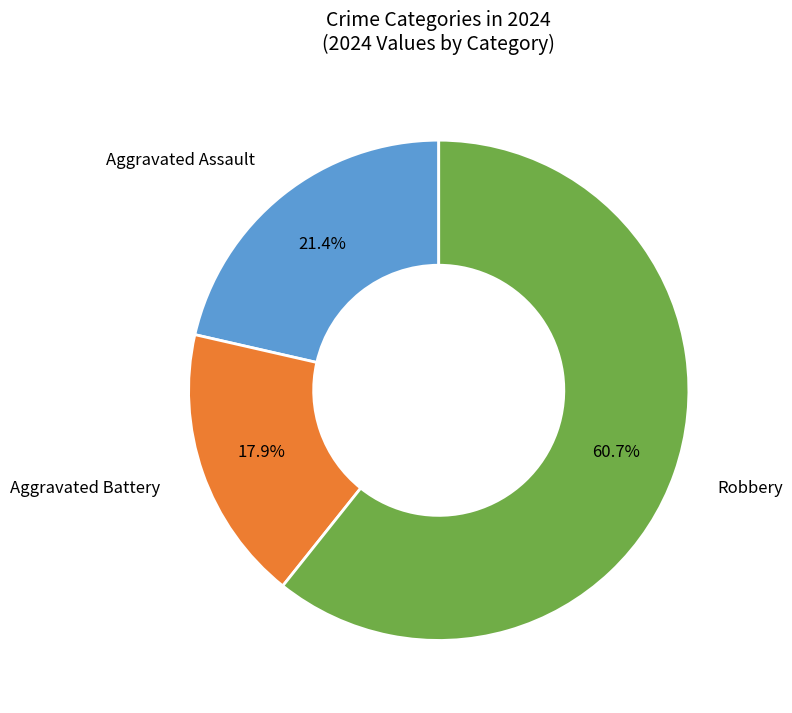

Is it true that Aggravated Battery is 27% of the pie?

False